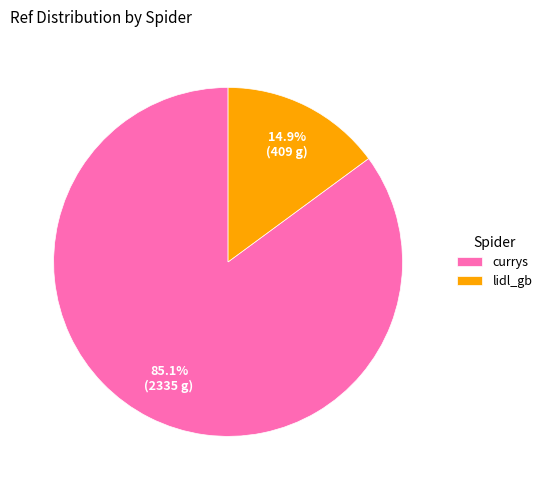

Rank the categories by value from lowest to highest.

lidl_gb, currys